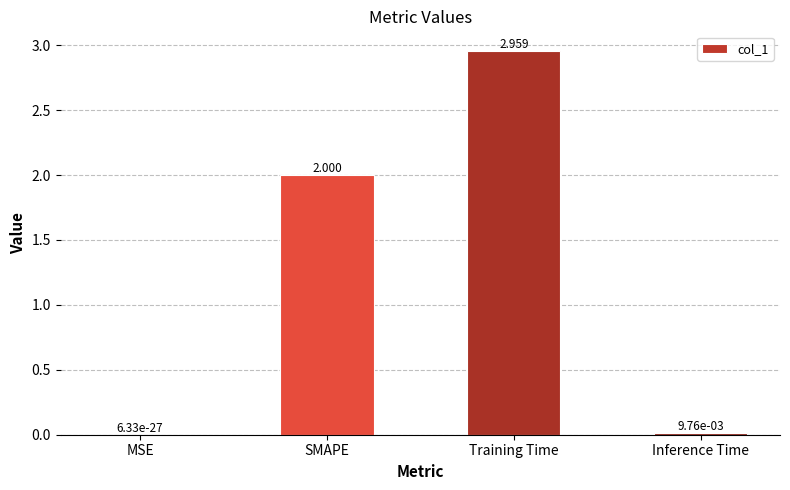

What is the difference between the values at SMAPE and MSE?

2.0